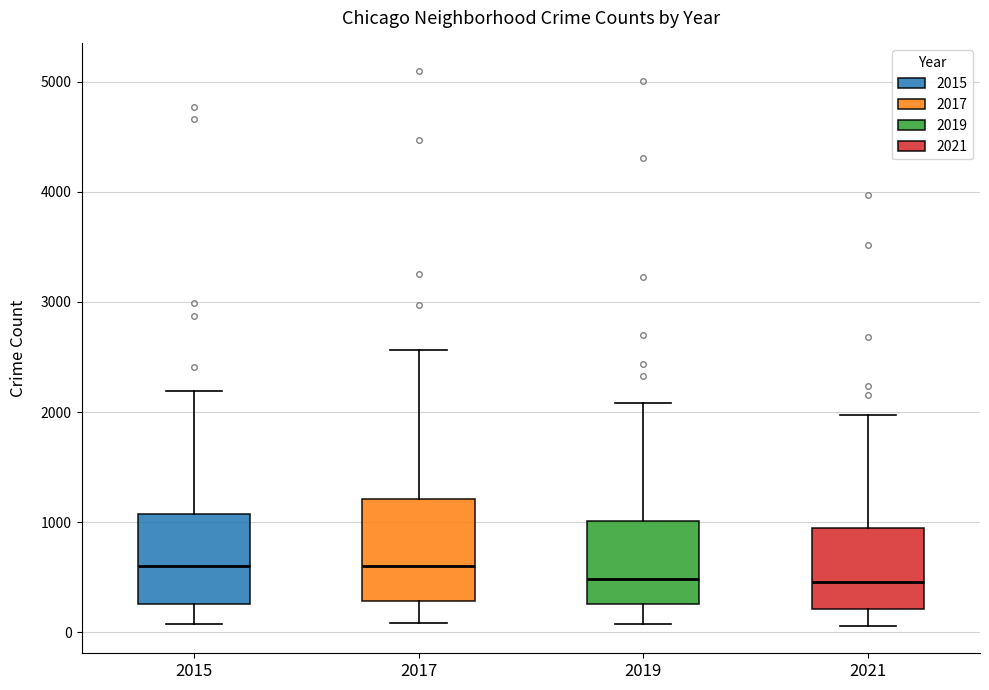

Reading left to right, transcribe this box plot: for each box, give where its median line is, the range the box spans, and where its two whiskers end, as read against the y-axis. The values are not printed on the chart, so give them approximately, as read against the axis.

2015: median 600, box 300 to 1100, whiskers 100 to 2200
2017: median 600, box 300 to 1200, whiskers 100 to 2600
2019: median 500, box 300 to 1000, whiskers 100 to 2100
2021: median 500, box 200 to 900, whiskers 100 to 2000